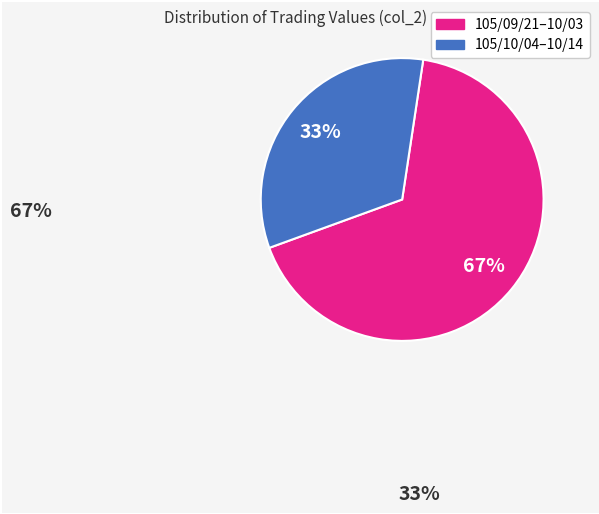

To the nearest percent, what is the difference between the largest and smallest slice percentages?

34%